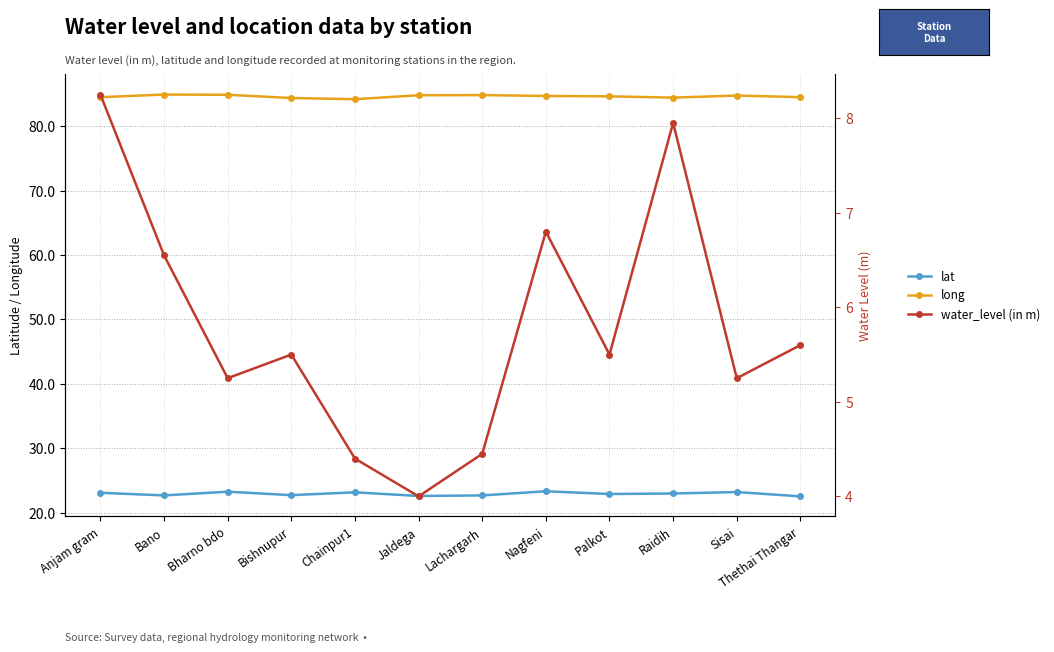

What is the sum of the lat values at Thethai Thangar and Bano?

45.2